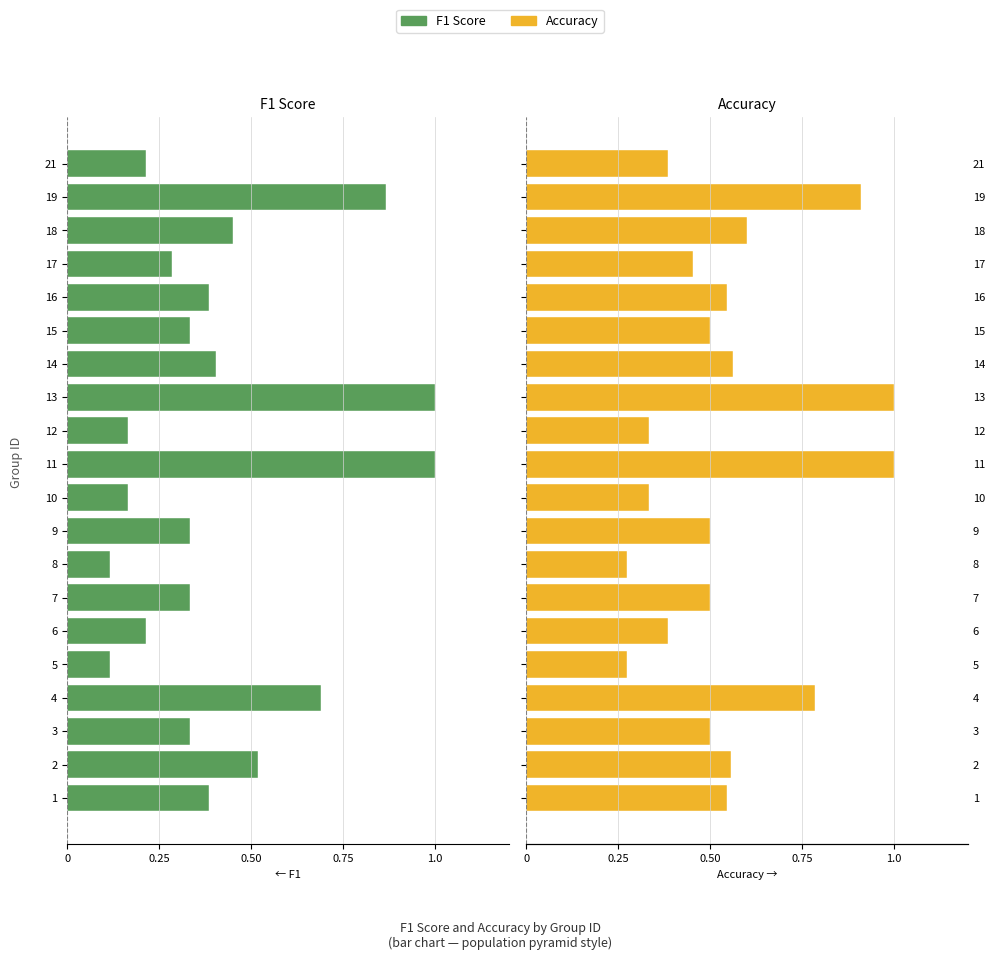

Which series has the largest total across all categories?

accuracy